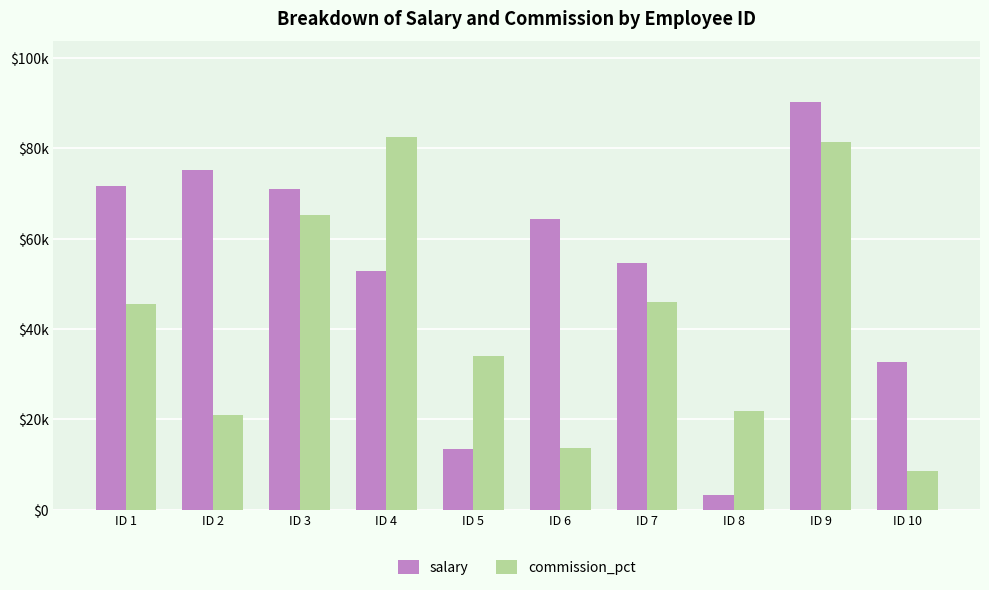

At which label does commission_pct first exceed 45464?

ID 3